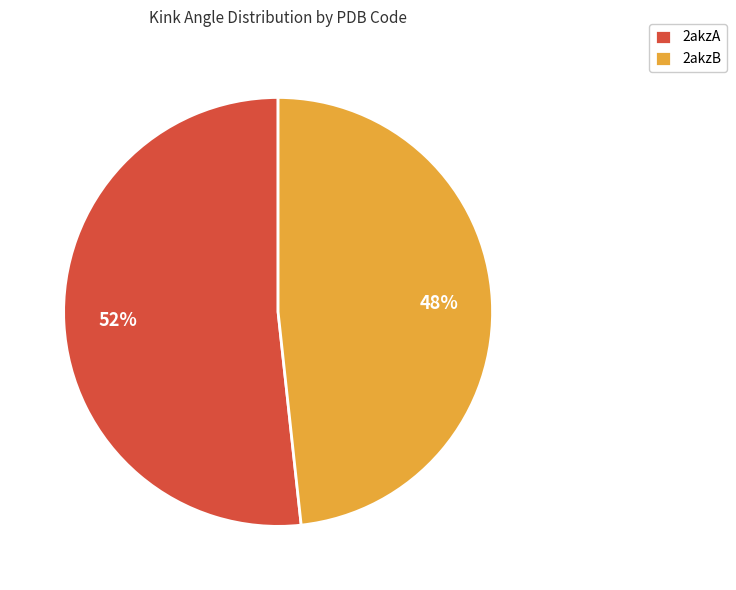

Which has a higher value, 2akzA or 2akzB?

2akzA